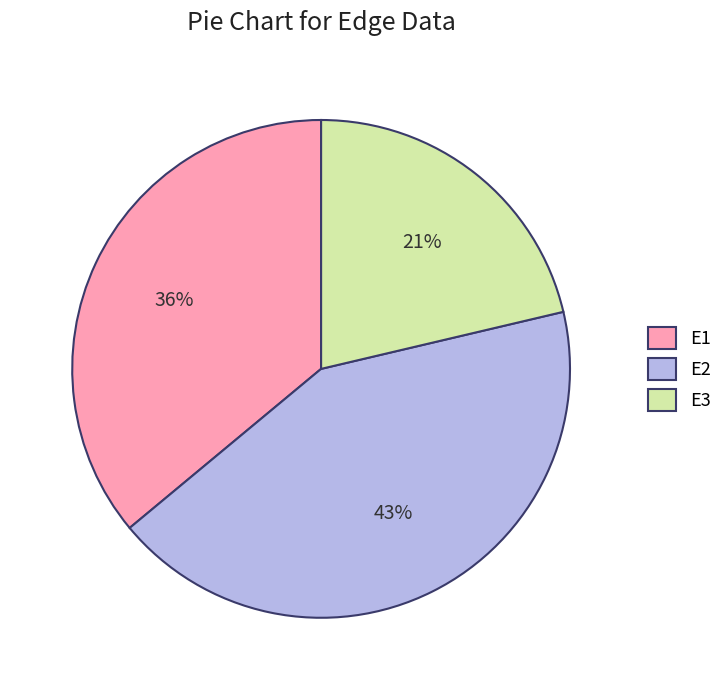

Which has a higher value, E1 or E3?

E1